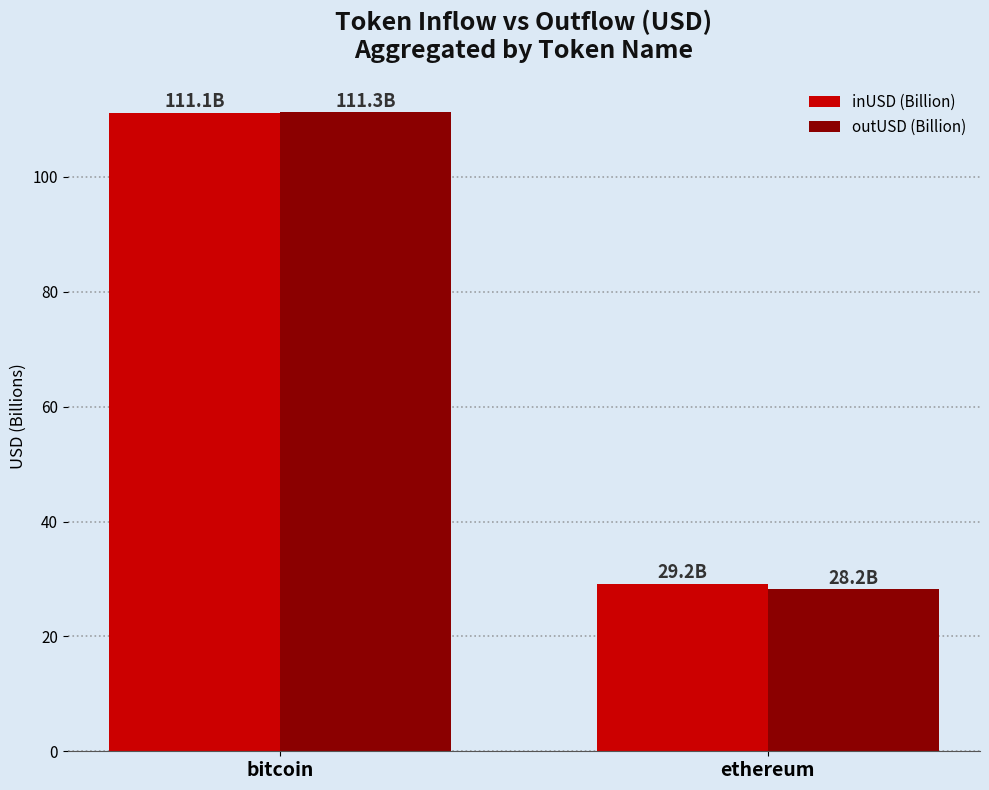

Rank the categories by outUSD (Billion) value from lowest to highest.

ethereum, bitcoin